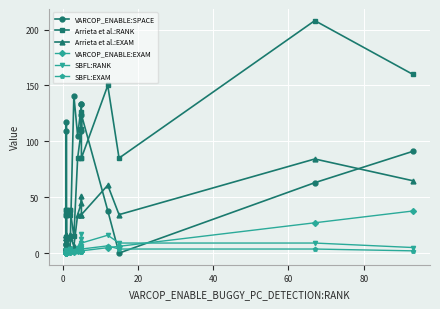

What is the lowest value of the Arrieta et al.:RANK series?

14.0